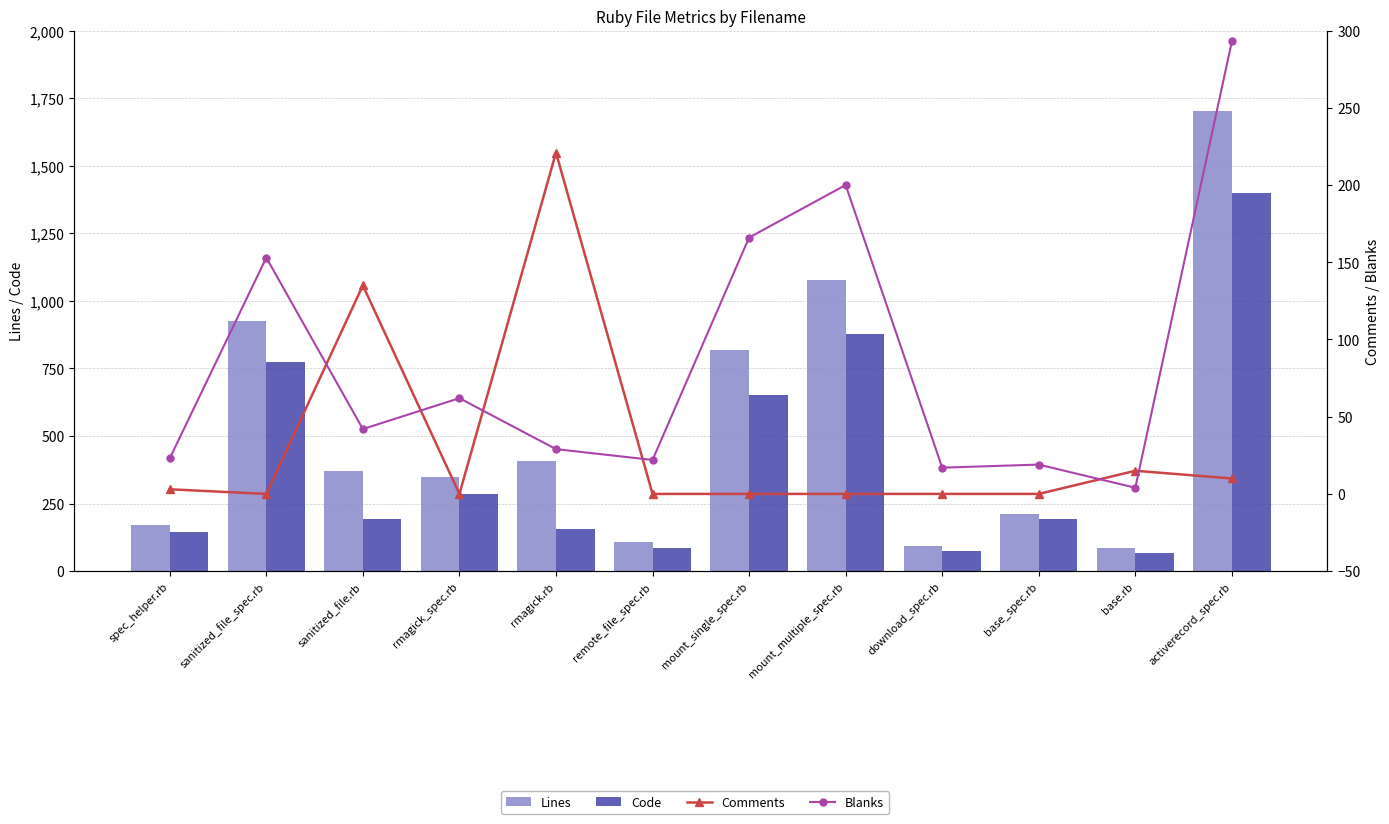

Which category has the lowest value across all series?

sanitized_file_spec.rb